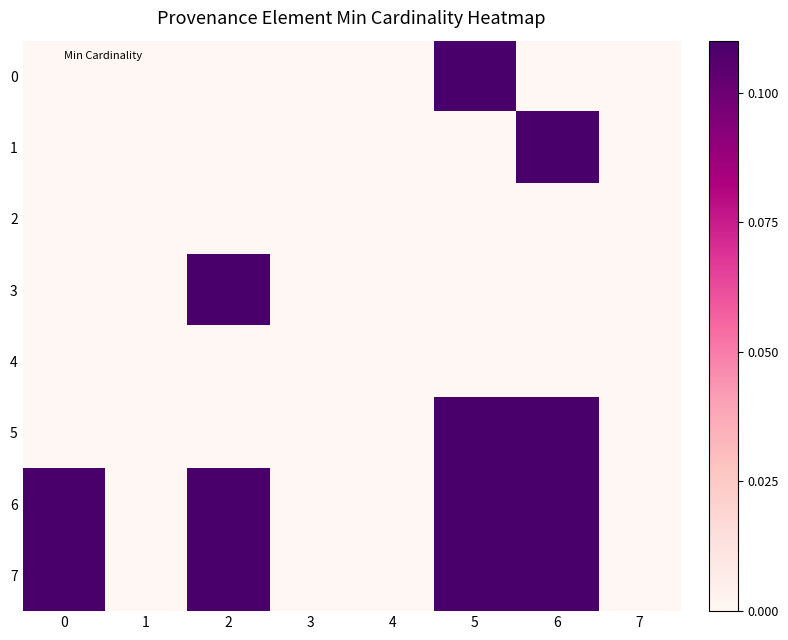

At how many categories does at least one series exceed 0?

4